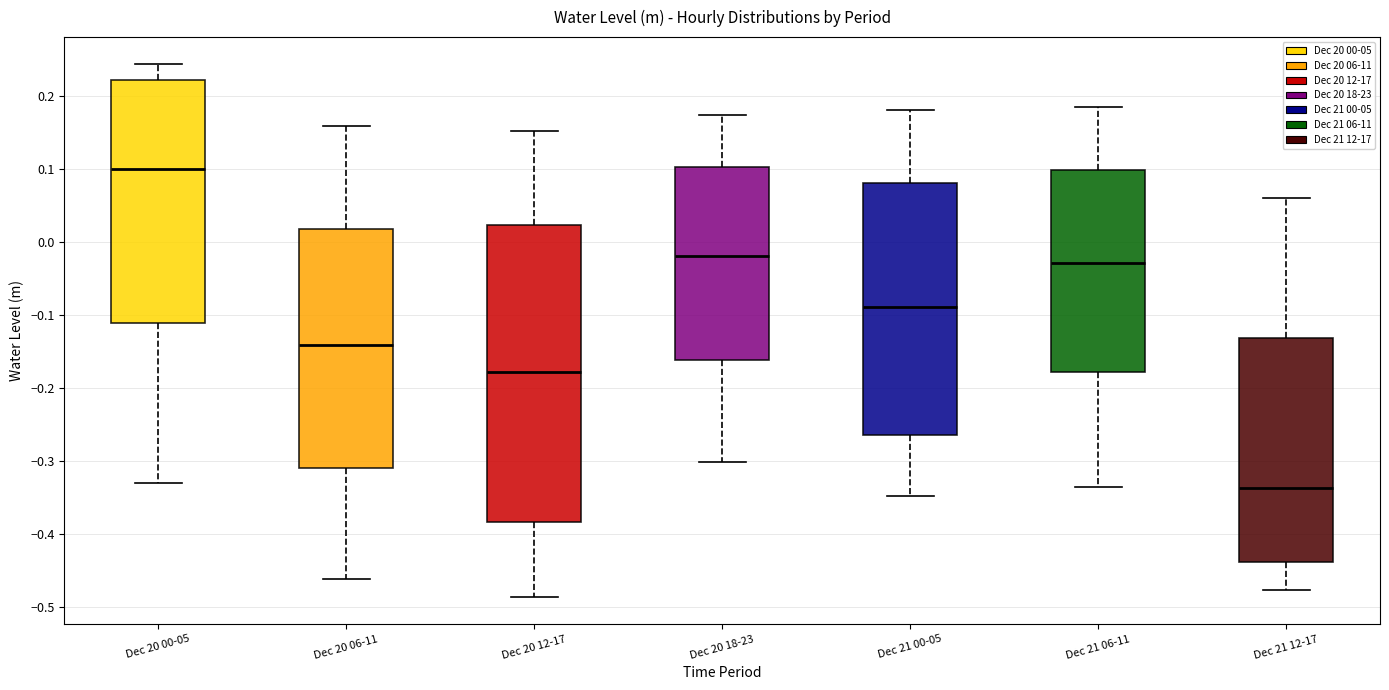

Which box's median line is the lowest?

Dec 21 12-17